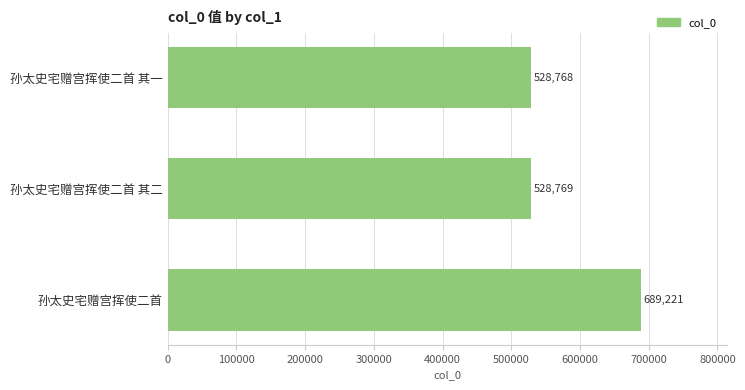

The chart shows a value of 687524 at 孙太史宅赠宫挥使二首 其一. True or false?

False